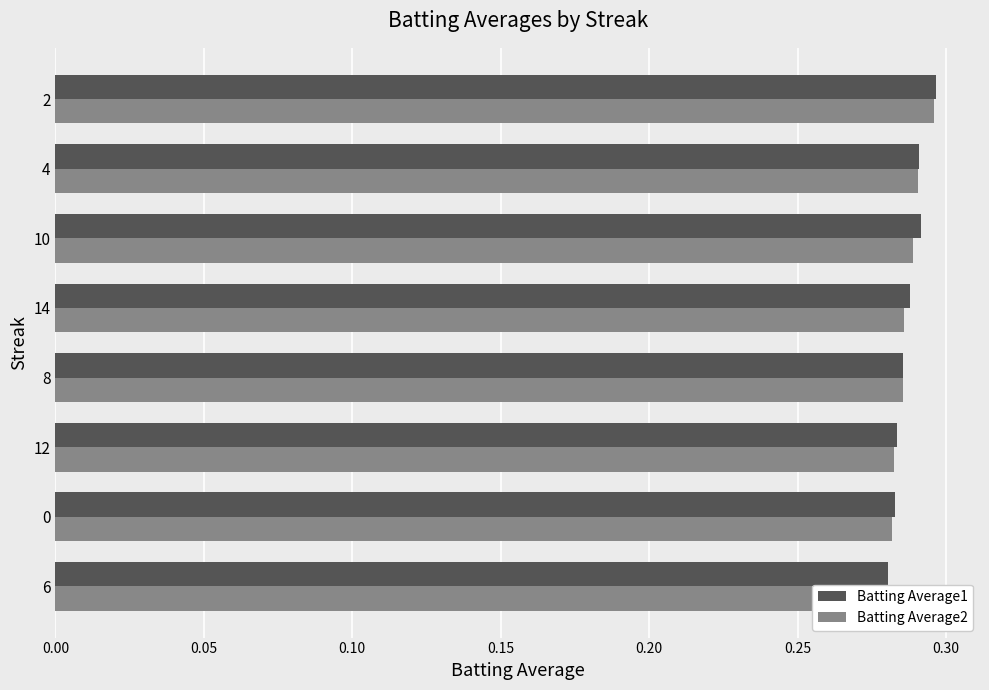

Between 8 and 4, which series saw the biggest shift?

Batting Average1